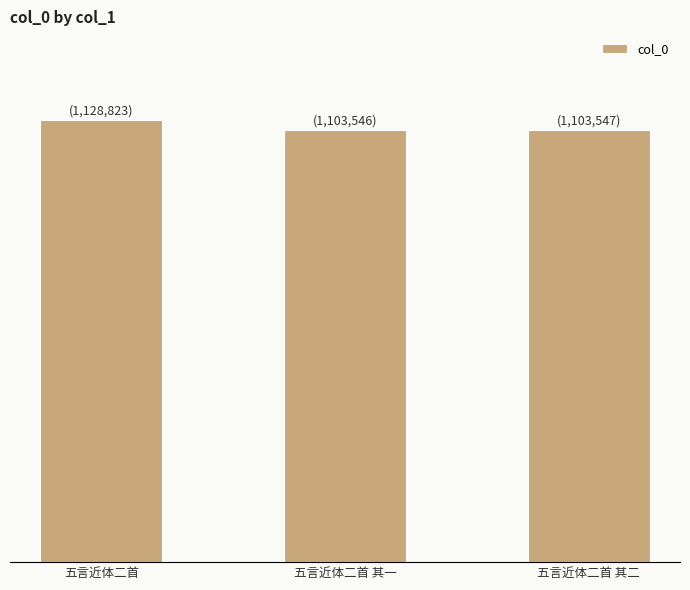

What is the label of the 2nd bar from the right?

五言近体二首 其一